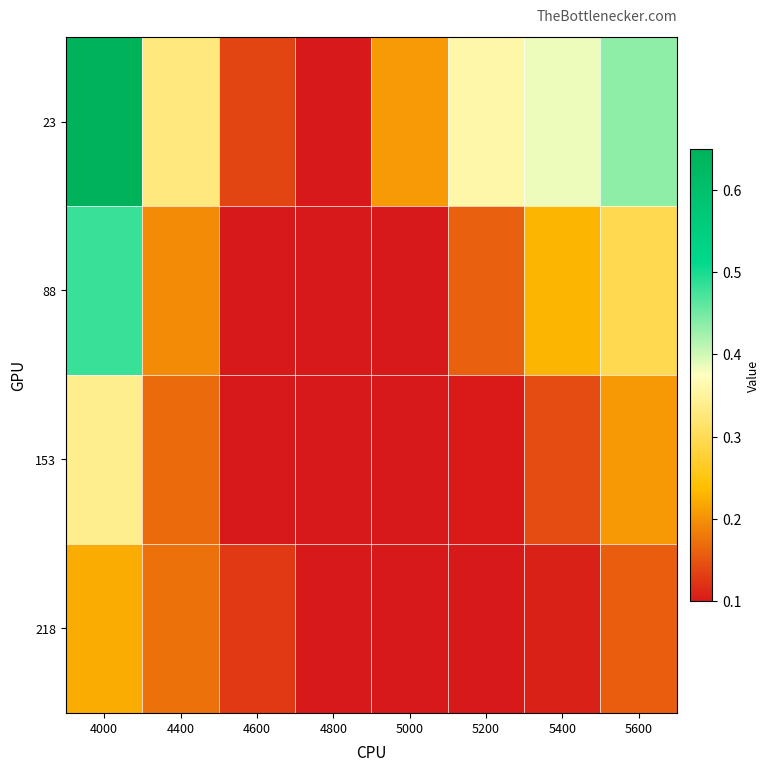

Reading right to left, what are all the values shown in this chart?

23: 5600=0.4	5400=0.4	5200=0.4	5000=0.2	4800=0.1	4600=0.1	4400=0.3	4000=0.7
88: 5600=0.3	5400=0.2	5200=0.2	5000=0.1	4800=0.1	4600=0.1	4400=0.2	4000=0.5
153: 5600=0.2	5400=0.1	5200=0.1	5000=0.1	4800=0.1	4600=0.1	4400=0.2	4000=0.3
218: 5600=0.2	5400=0.1	5200=0.1	5000=0.1	4800=0.1	4600=0.1	4400=0.2	4000=0.2